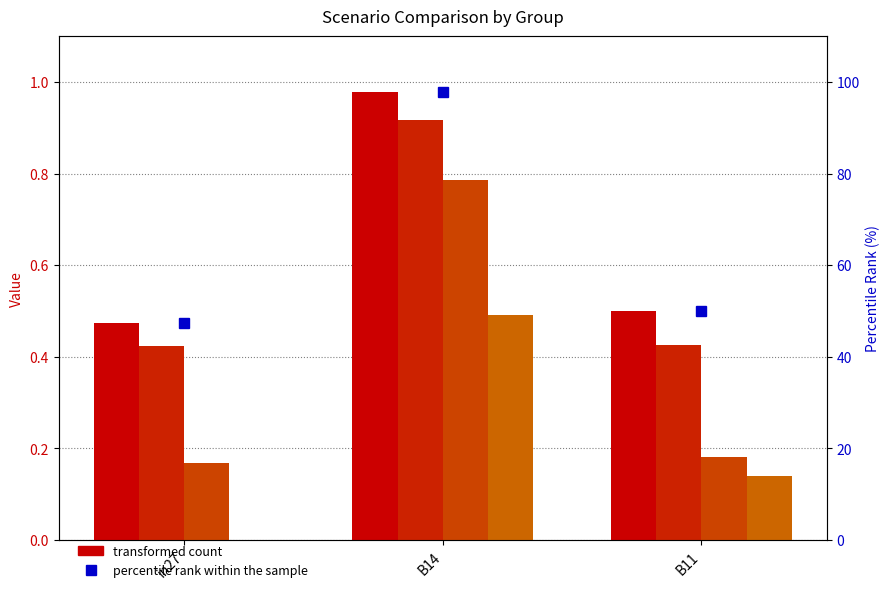

At which label is job626_scenario0_1278 closest to 0?

in27